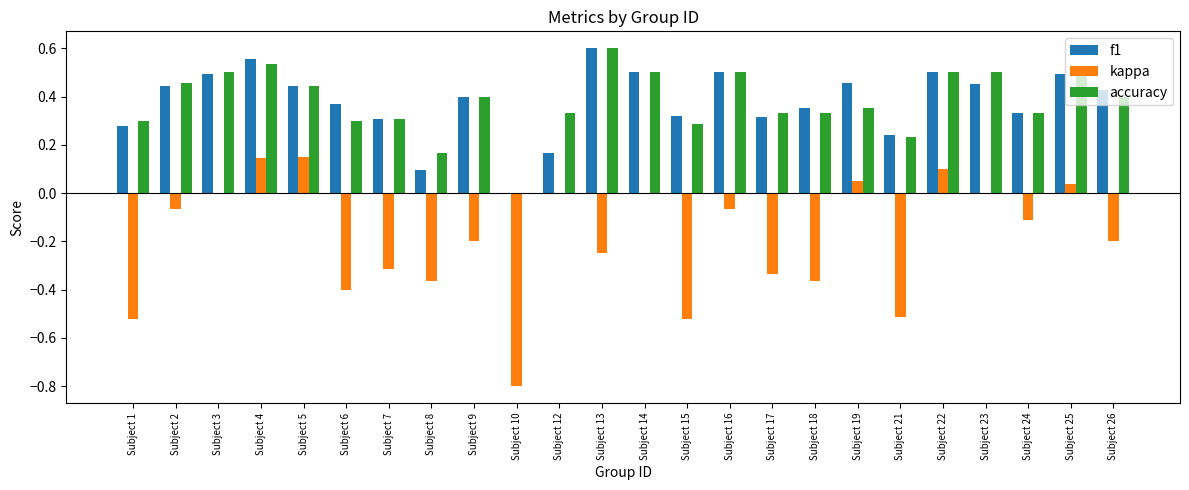

Which series changed the most between Subject 4 and Subject 26?

kappa